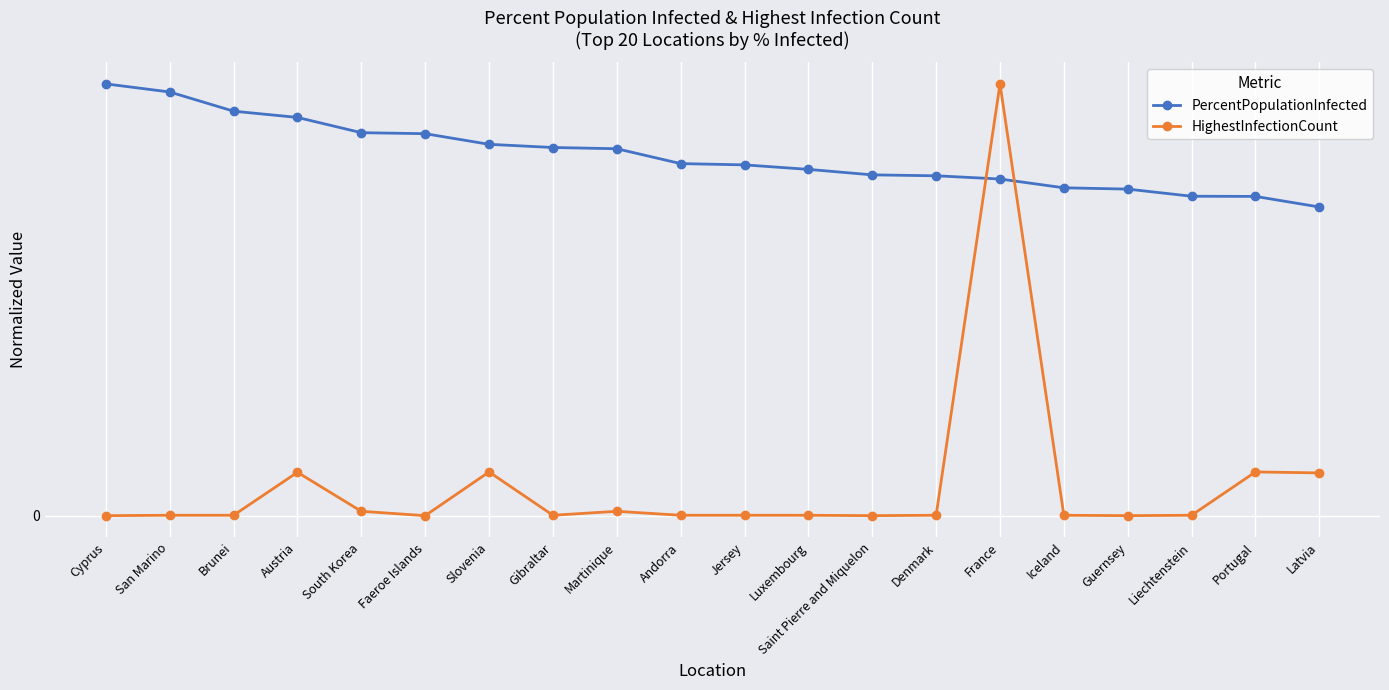

What are all the series names shown in the legend?

PercentPopulationInfected, HighestInfectionCount